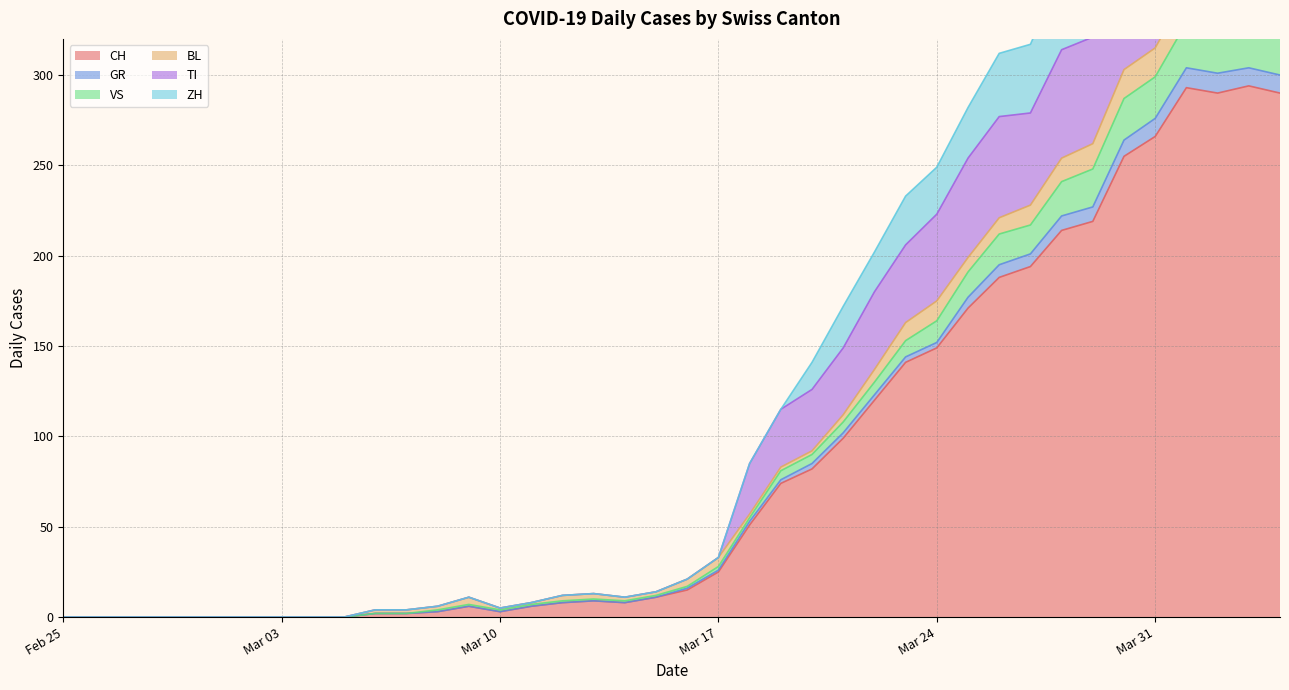

What is the difference between the maximum and minimum values in the TI series?

418